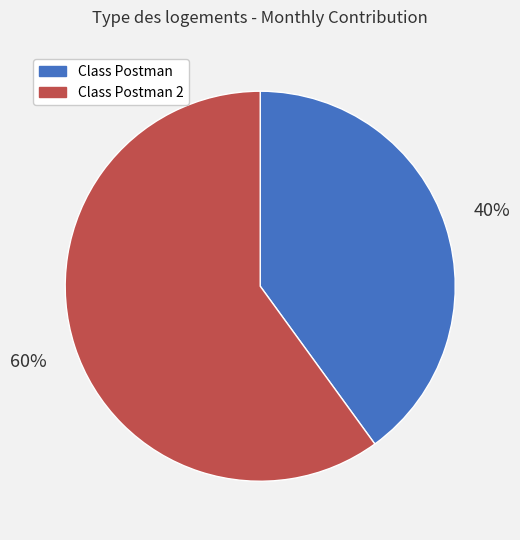

Which category accounts for the majority?

Class Postman 2